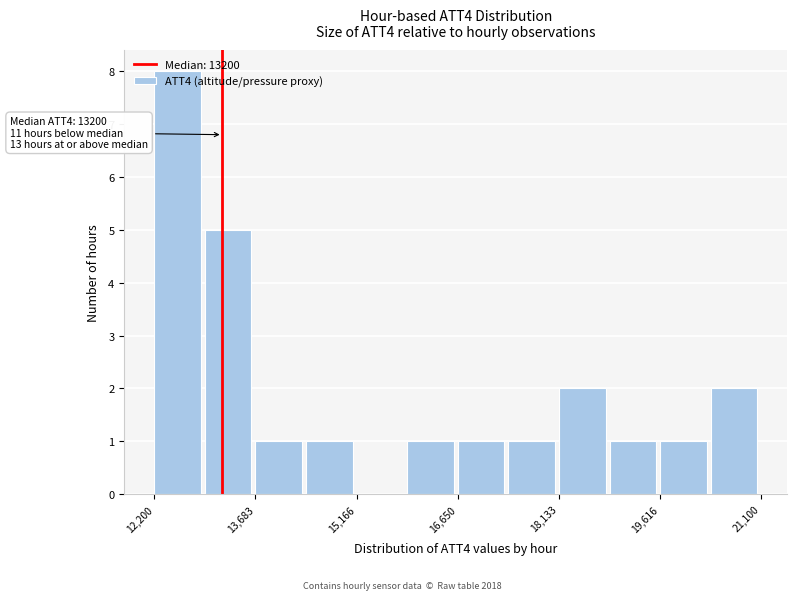

Around what value on the x-axis is the tallest bar? Give the approximate position of its centre, as read against the axis.

12600